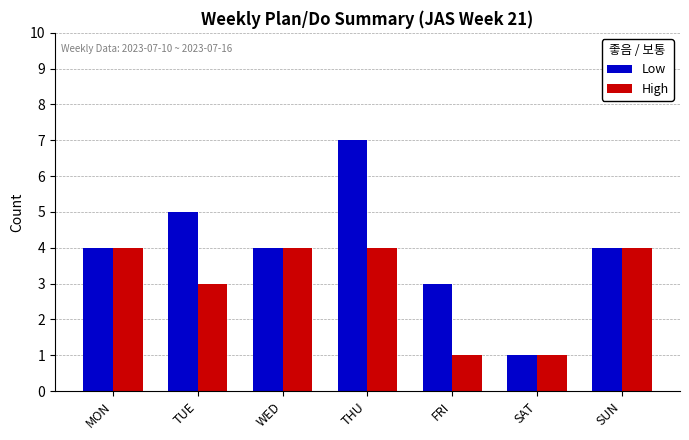

What are all the series names shown in the legend?

Low, High